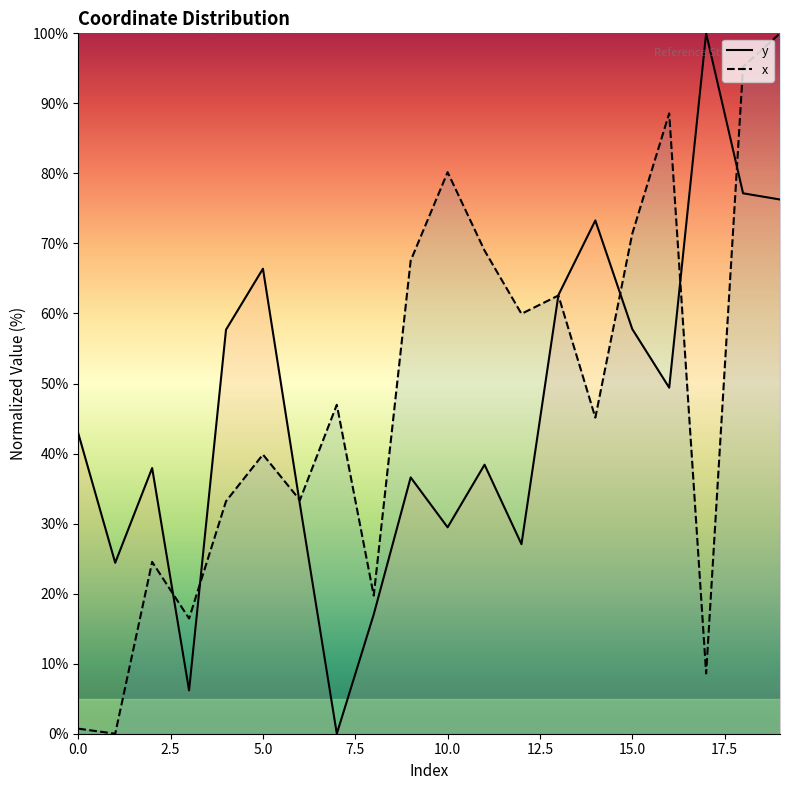

How many intersections are there between x and y?

7